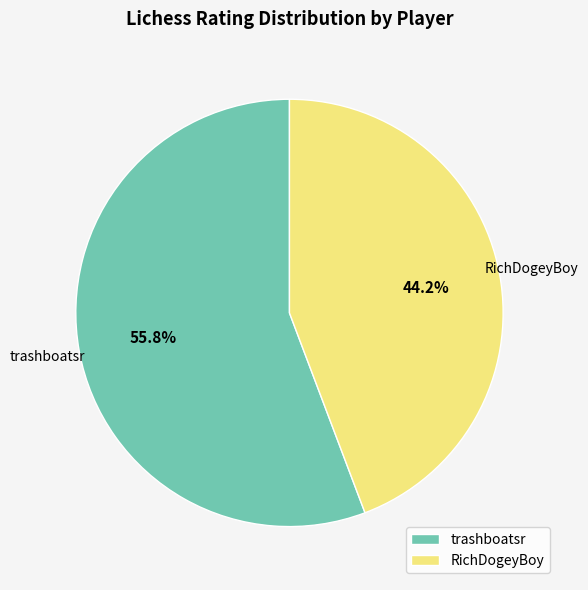

What is the ratio of the value at trashboatsr to the value at RichDogeyBoy?

1.3